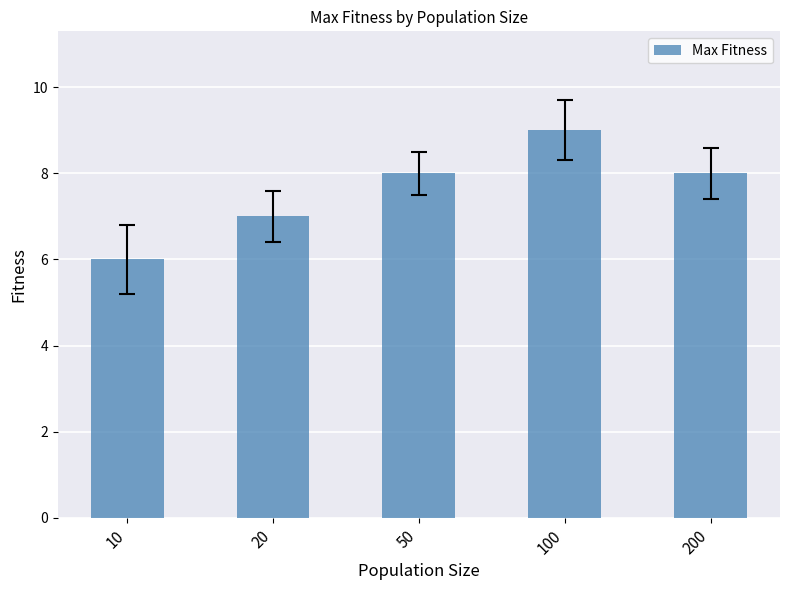

Which category has the highest value across all series?

100